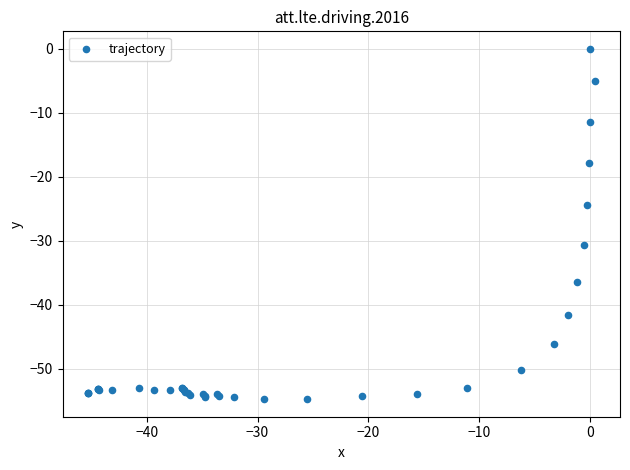

What Y value in the scatter plot is closest to -27?

-24.4